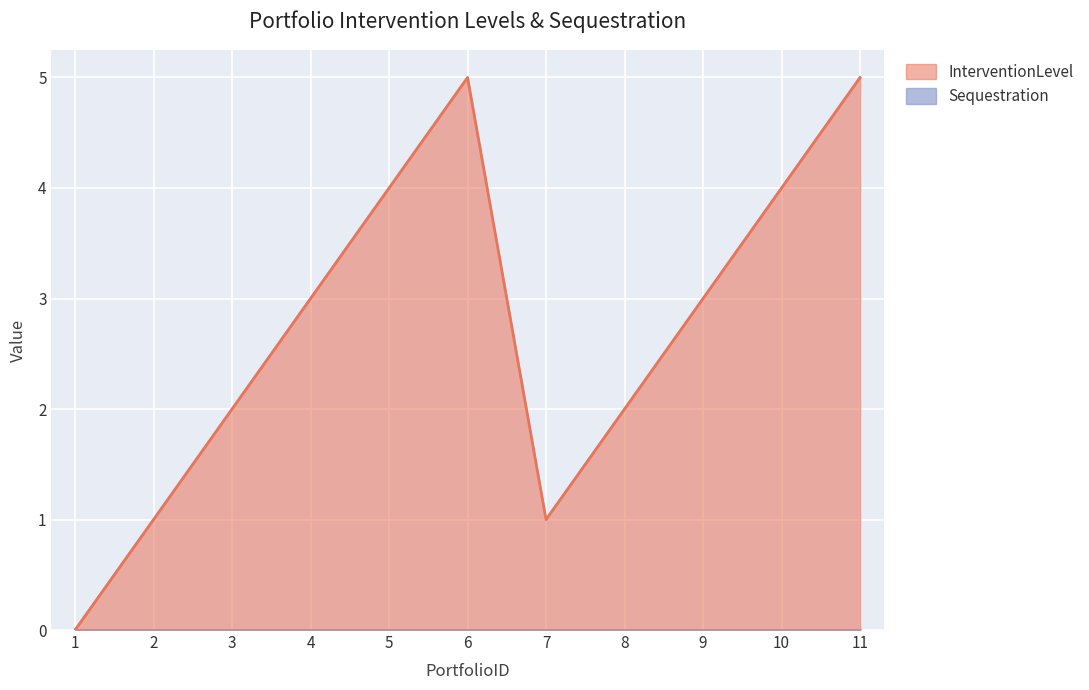

What is the ratio of the value at 4 to the value at 8?

1.5